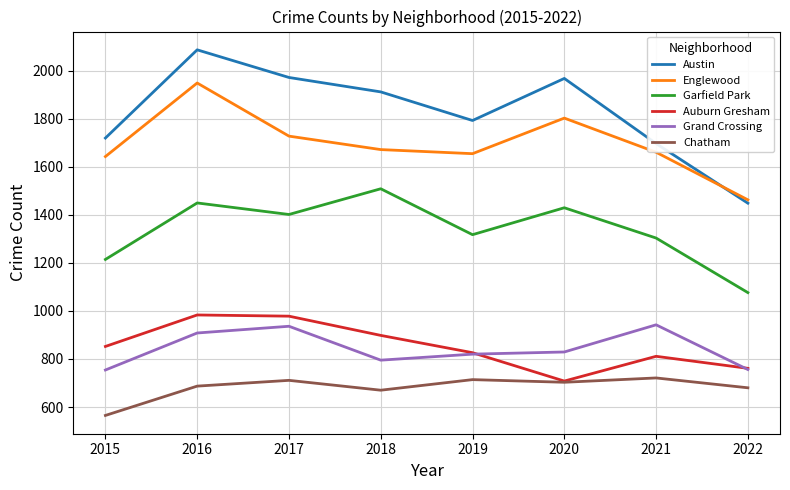

Which category has the lowest value across all series?

2015